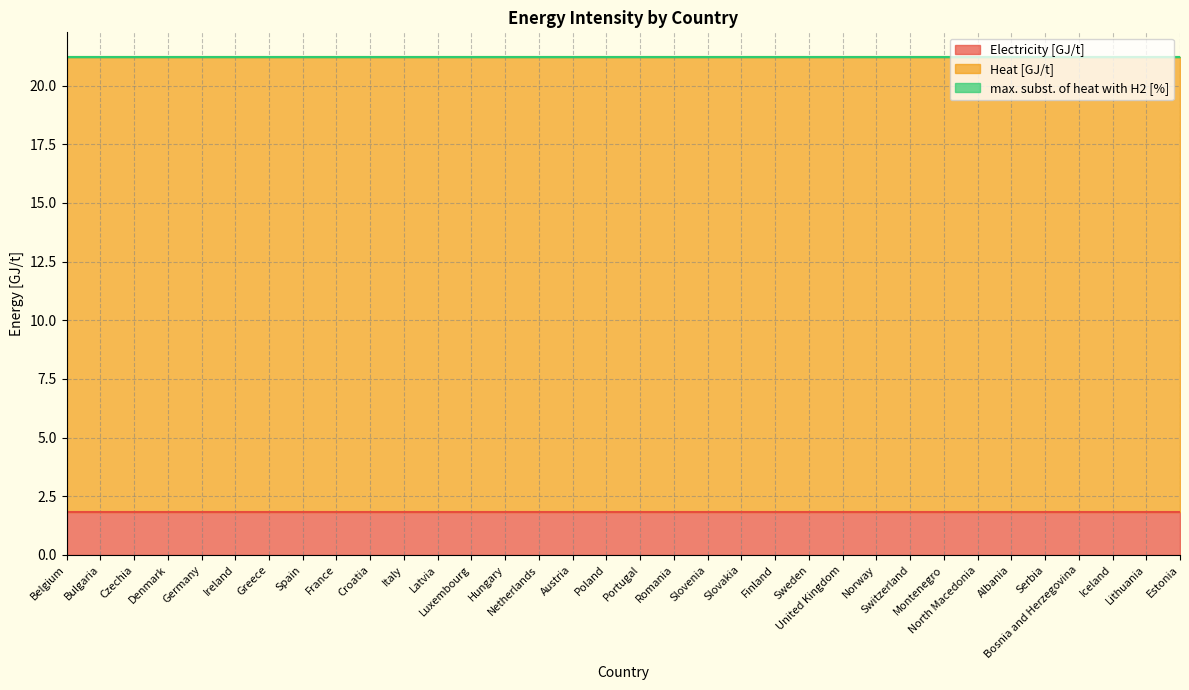

The max. subst. of heat with H2 [%] series shows 0.0 at Norway. True or false?

True